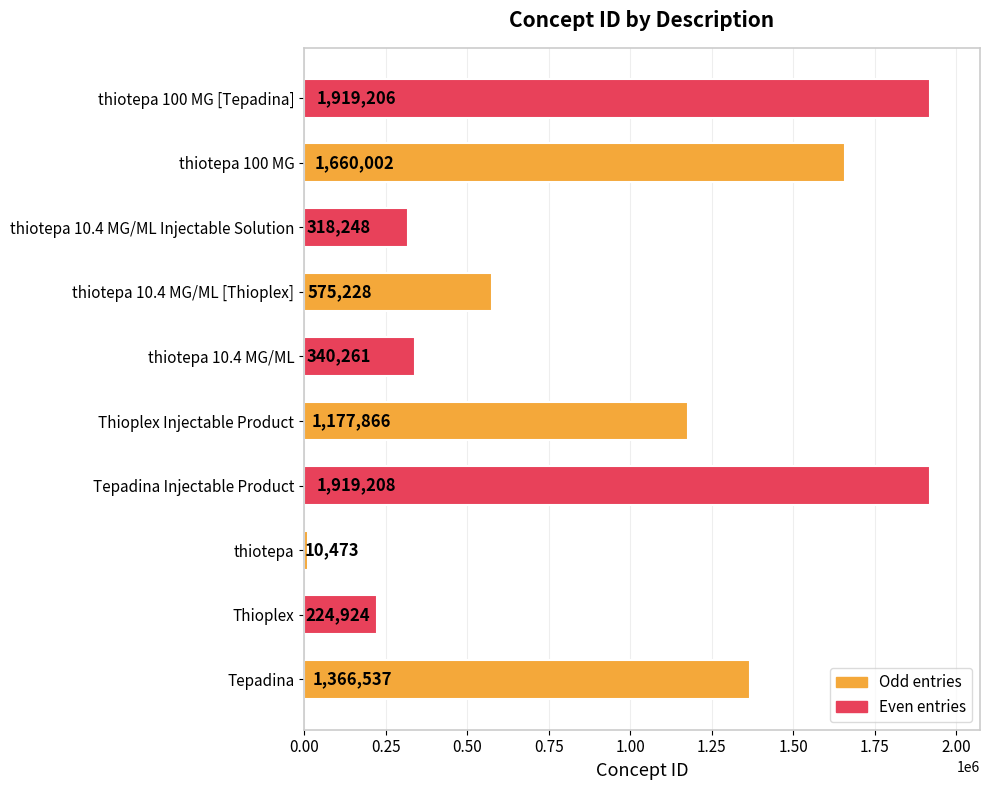

True or false: the data shows 318248 at thiotepa 10.4 MG/ML Injectable Solution.

True